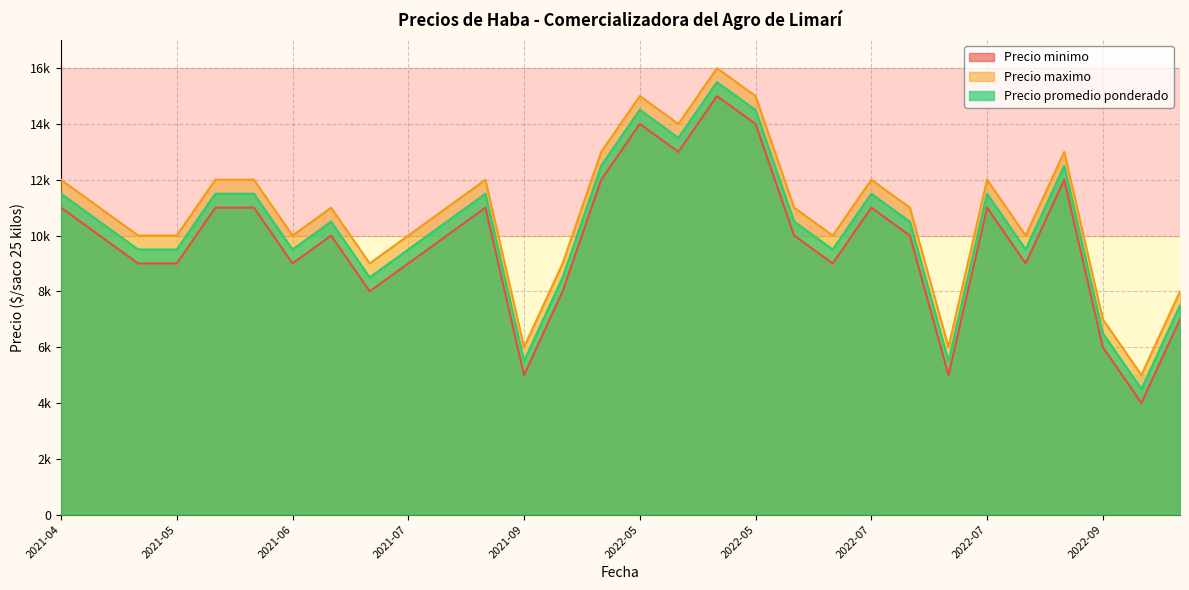

What is the value of the Precio minimo point at the 23rd from the left?

11000